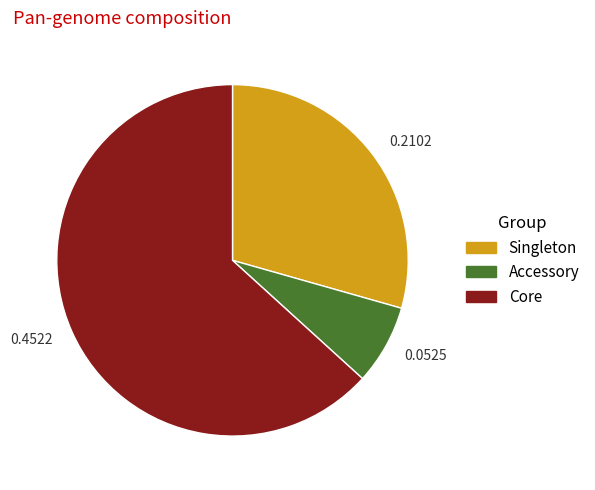

Which slice represents more than half of the pie?

Core